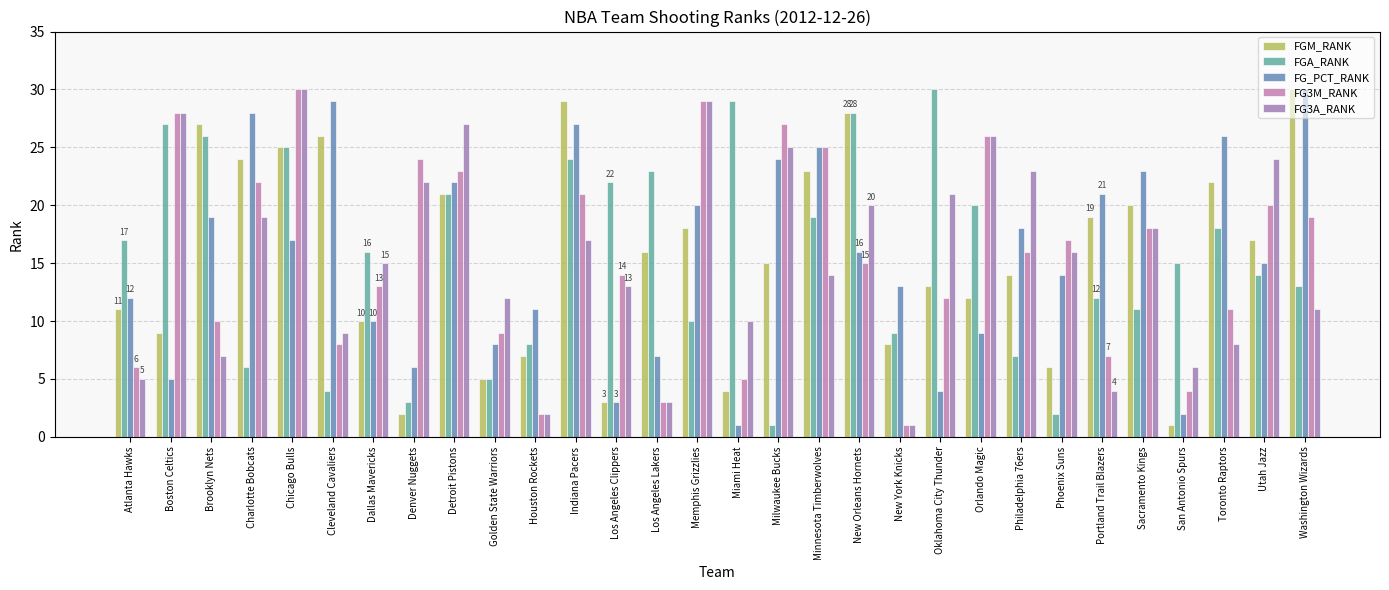

What is the difference between the maximum and minimum values in the FG3A_RANK series?

29